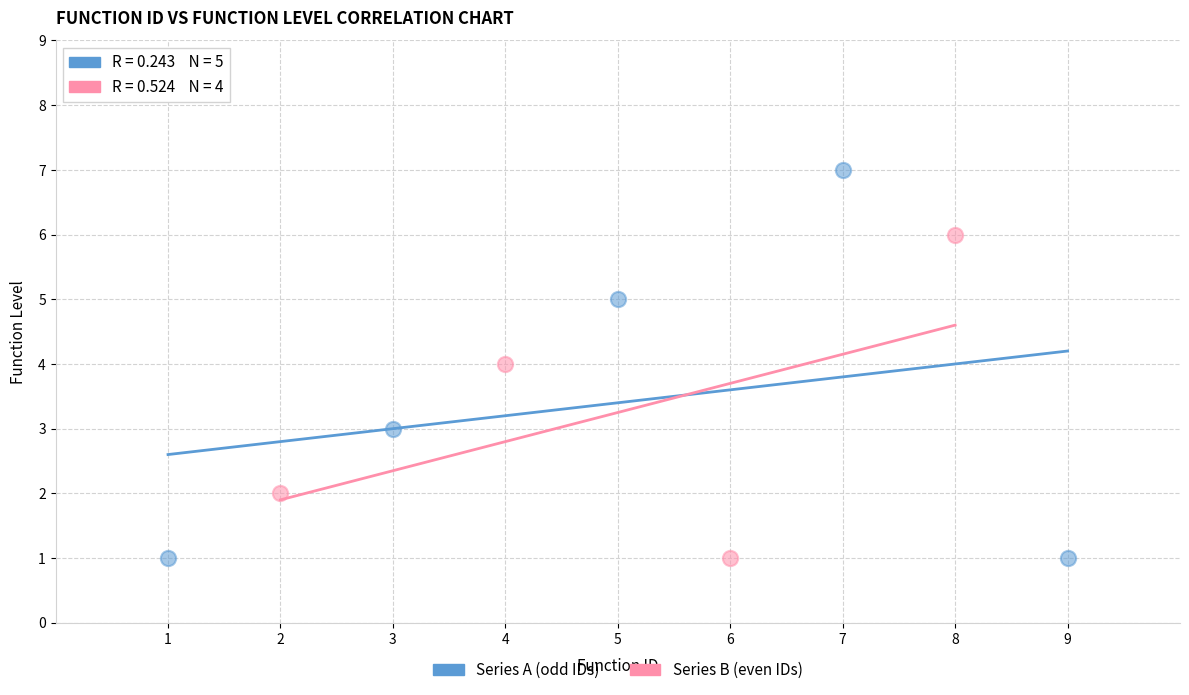

Which series has the widest spread of Y values?

Series A (odd IDs)